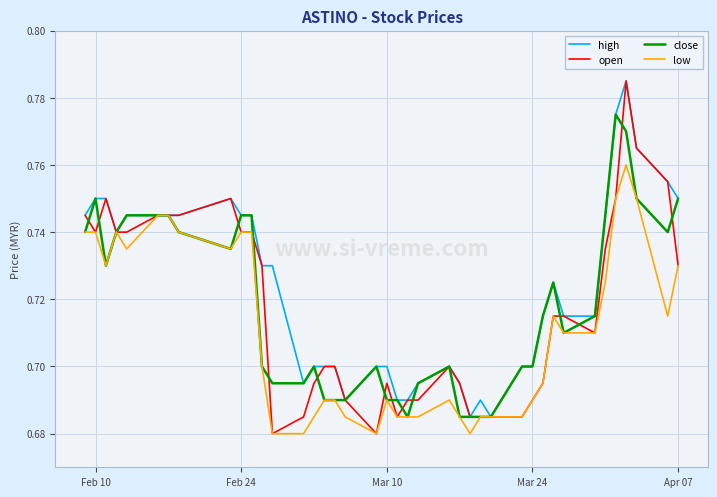

Which series has the largest total across all categories?

high